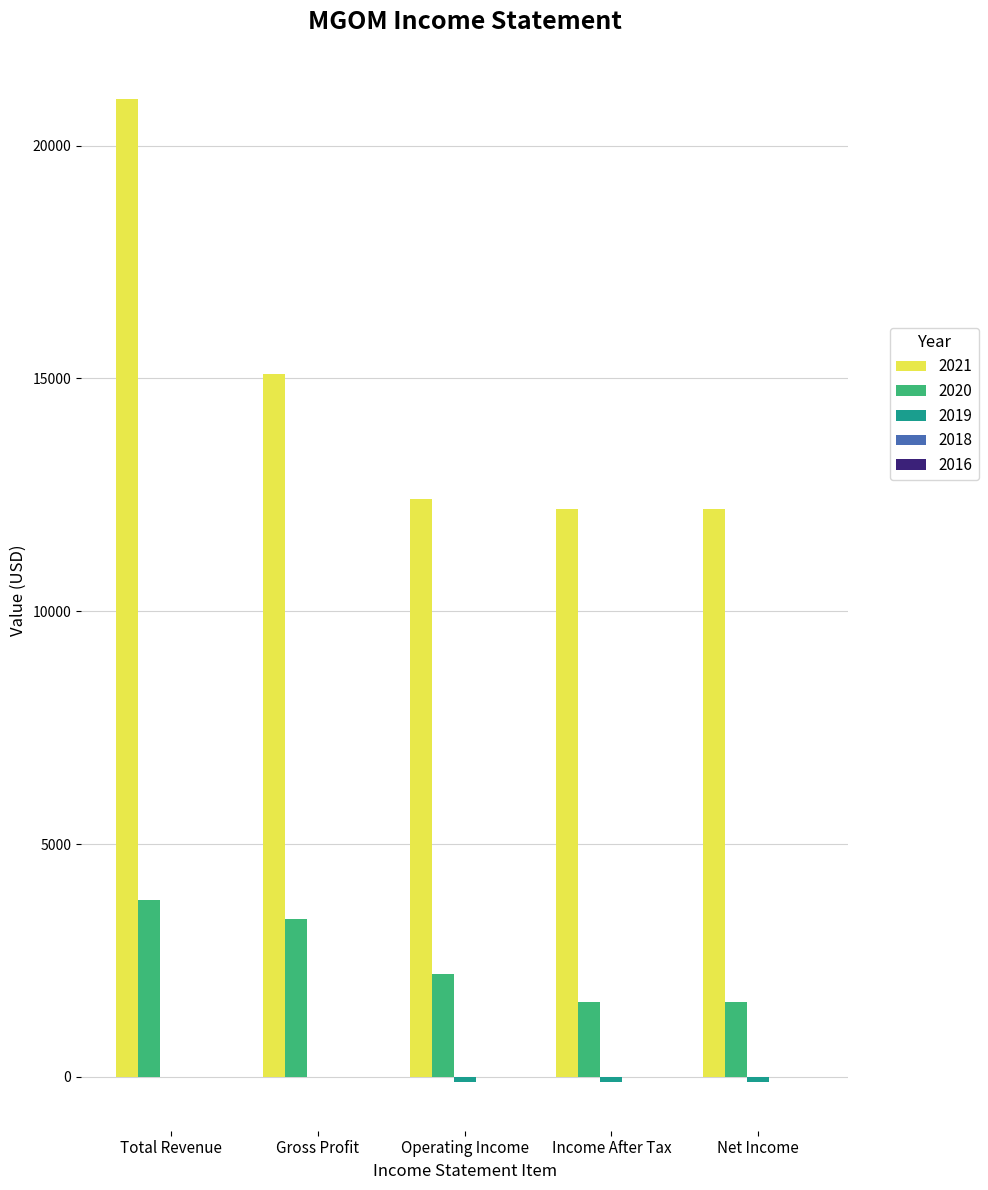

What is the maximum value shown in the chart?

21000